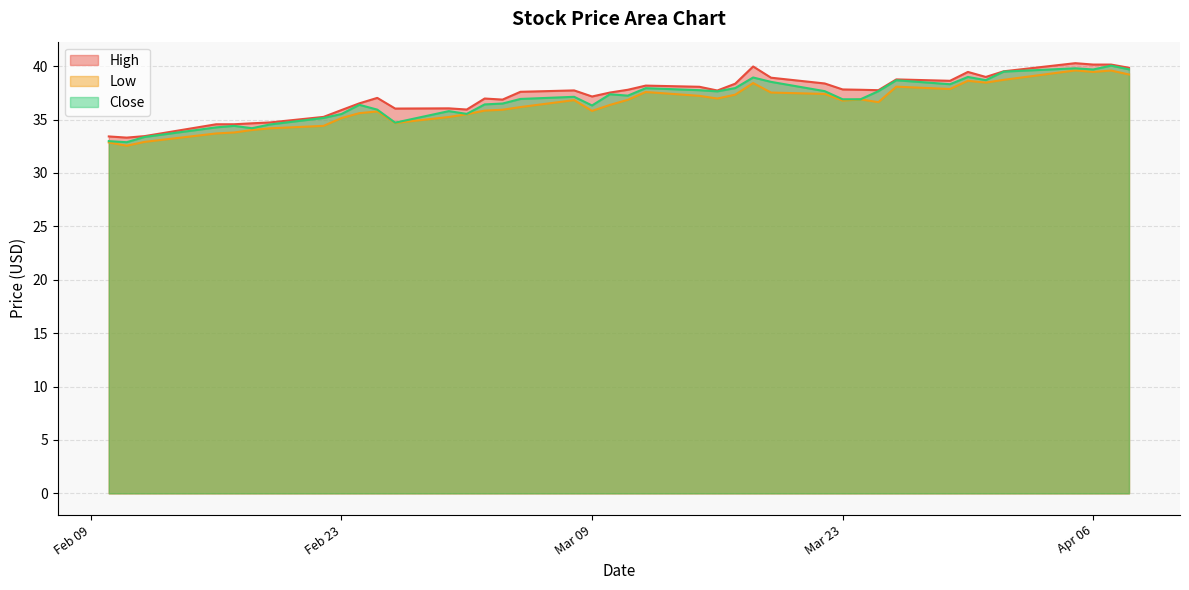

Which series has the largest total across all categories?

High